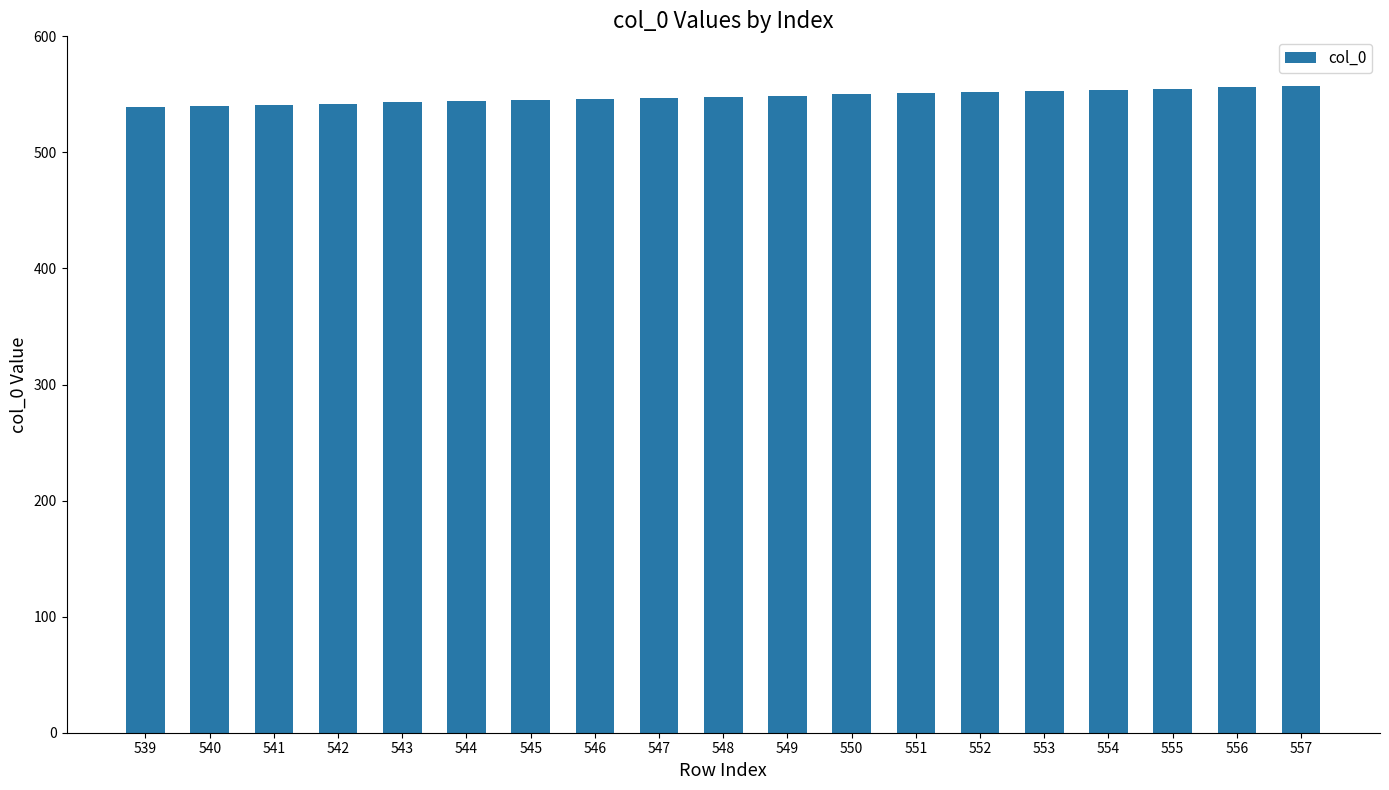

Approximately how many times larger is the value at 555 compared to 546?

1.0